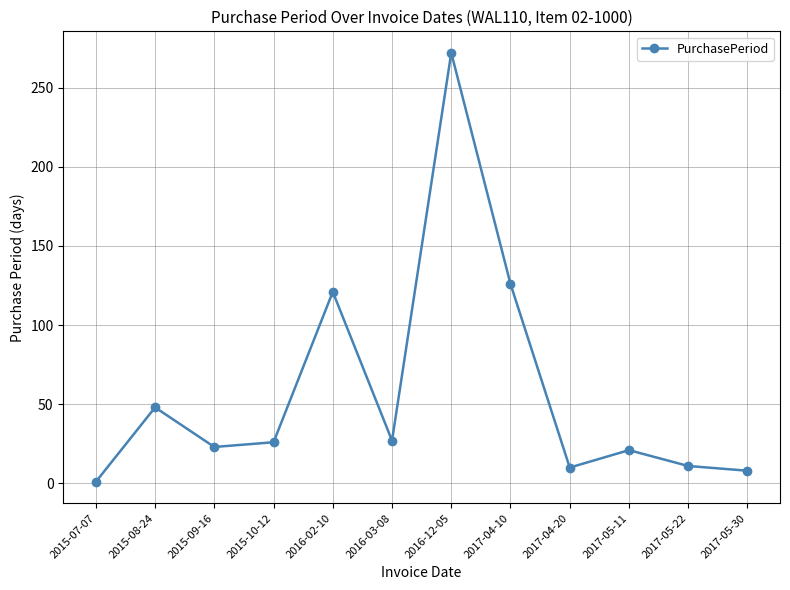

What is the change in value from 2016-03-08 to 2017-05-30?

-19